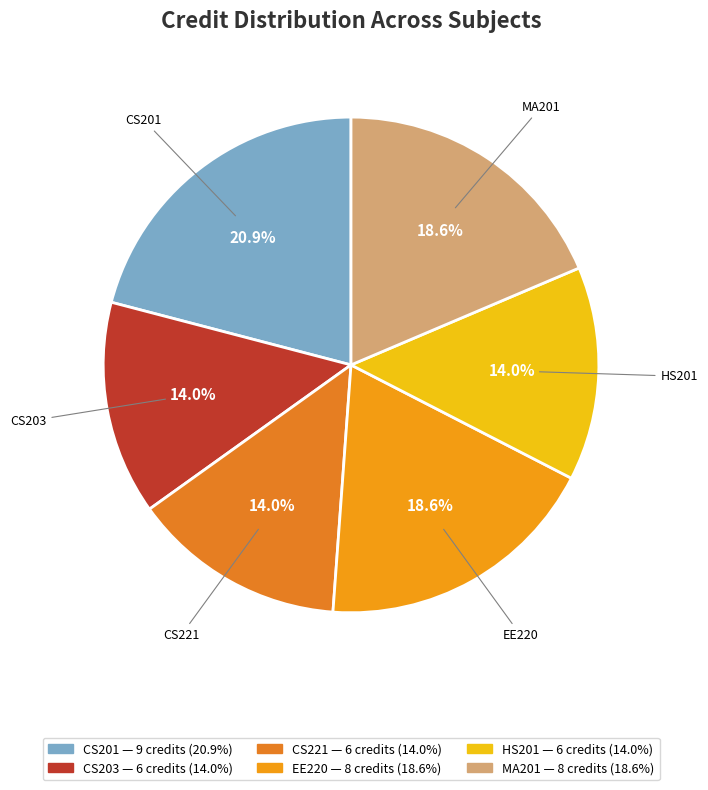

Approximately how many times larger is the value at MA201 compared to CS203?

1.3